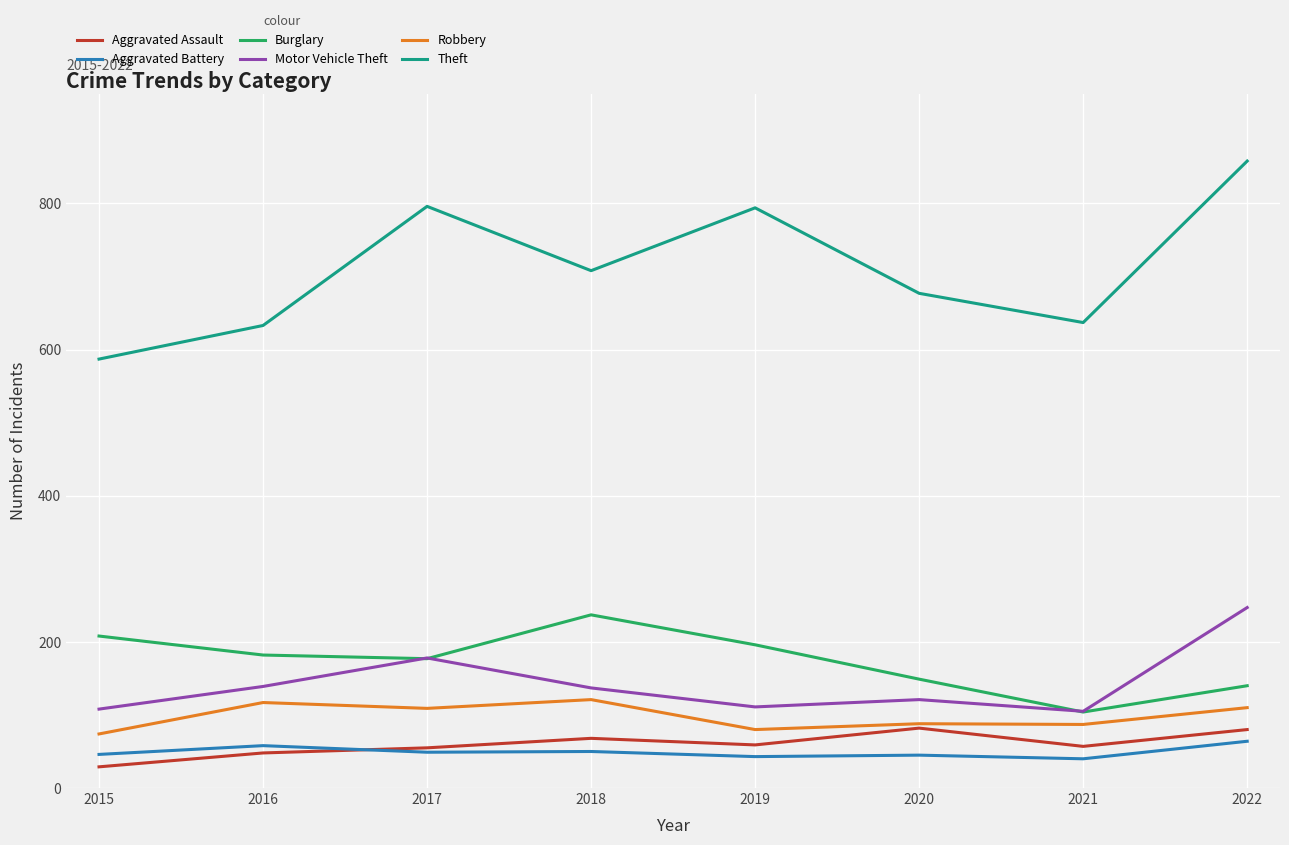

What is the maximum value shown in the chart?

858